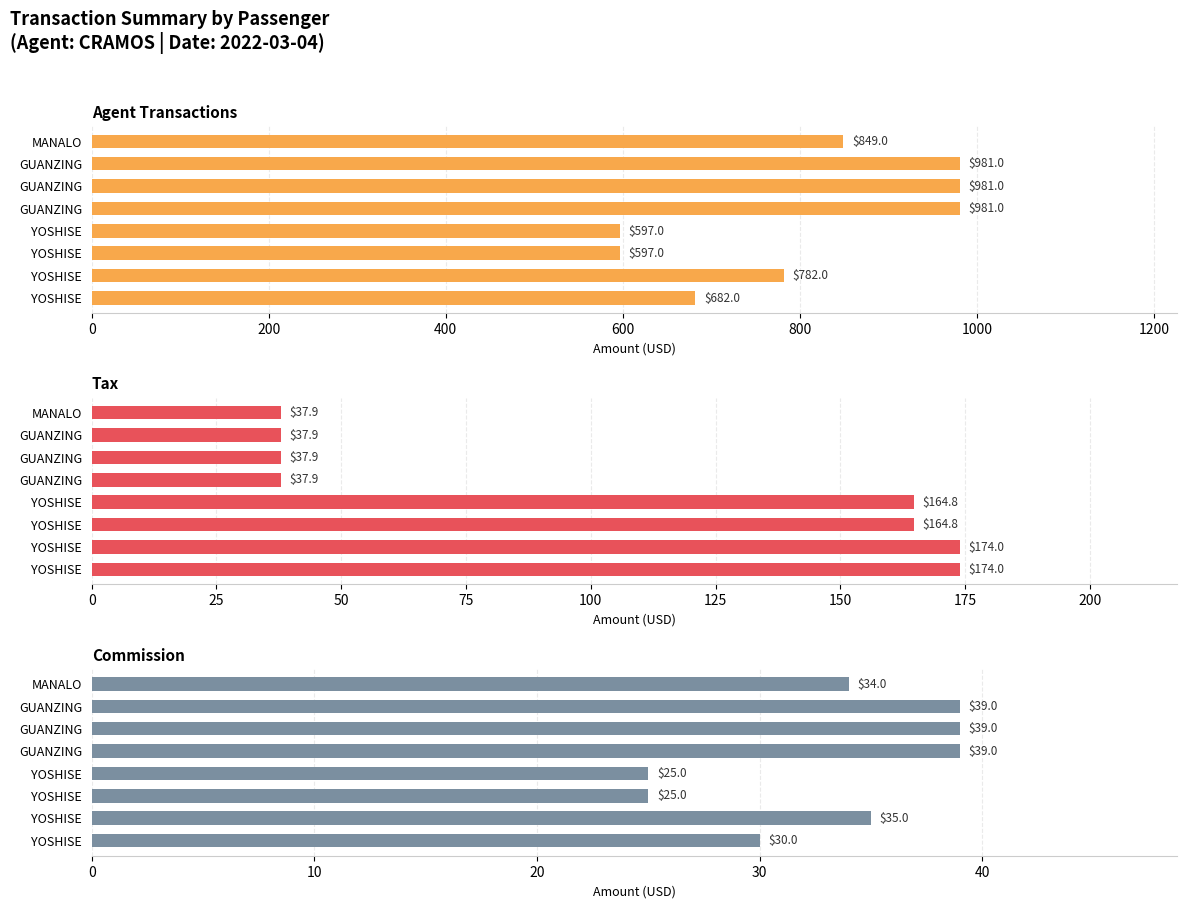

What is the minimum value shown in the chart?

25.0